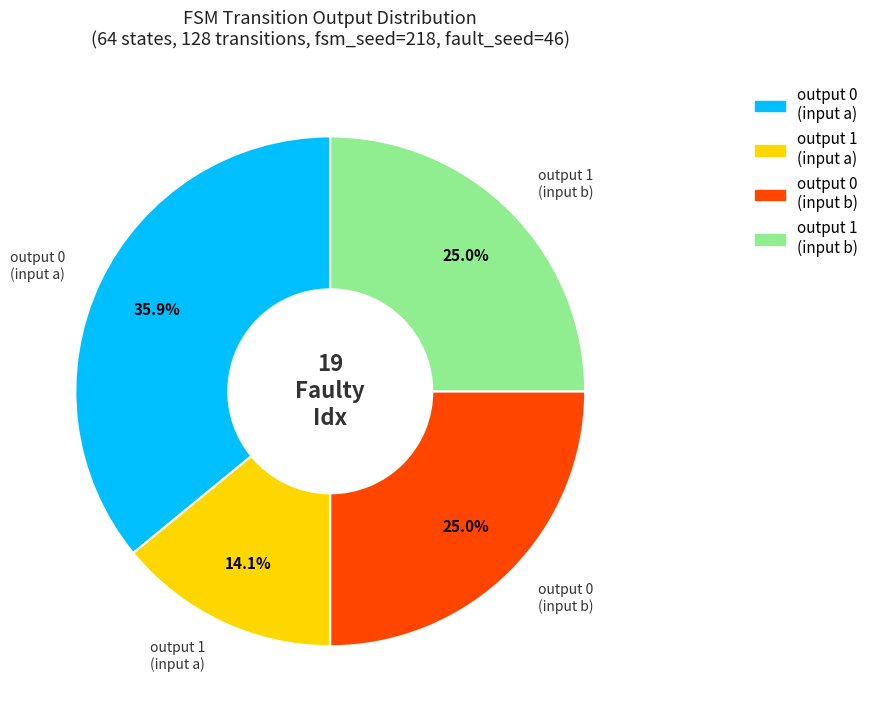

Which category has the biggest portion of the pie?

output 0 (input a)